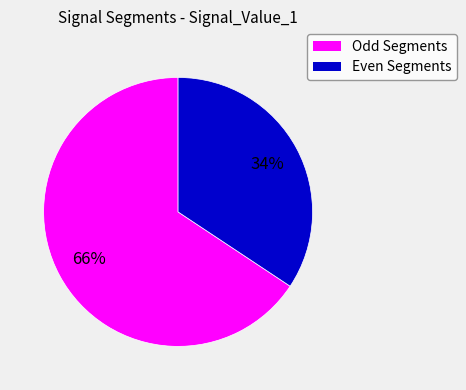

How many slices are in this pie chart?

2